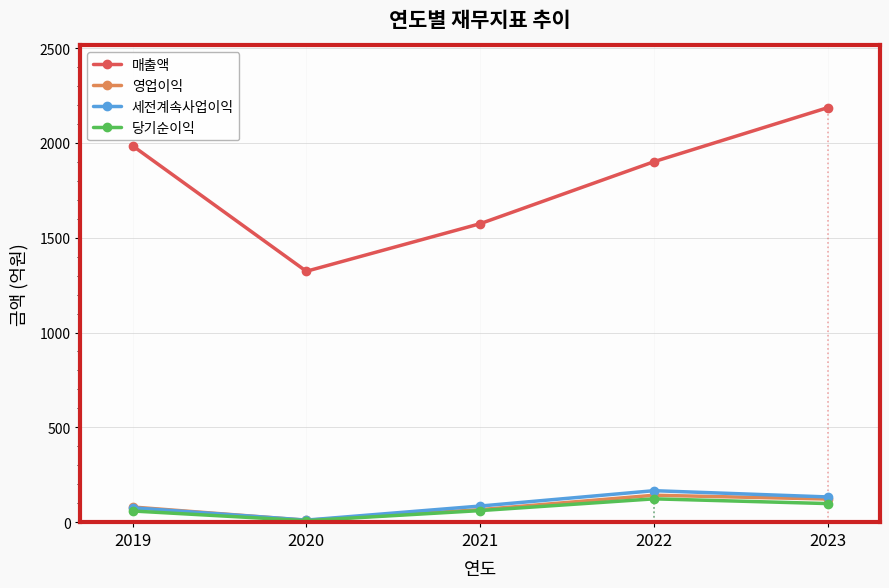

Rank the categories by 매출액 value from lowest to highest.

2020, 2021, 2022, 2019, 2023